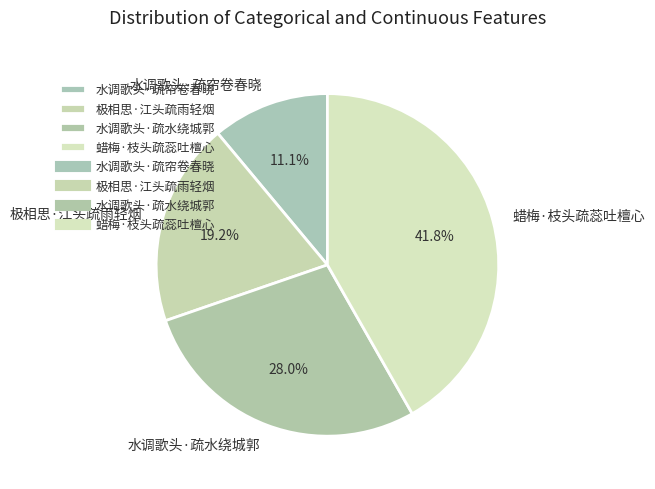

Which category has the biggest portion of the pie?

蜡梅·枝头疏蕊吐檀心